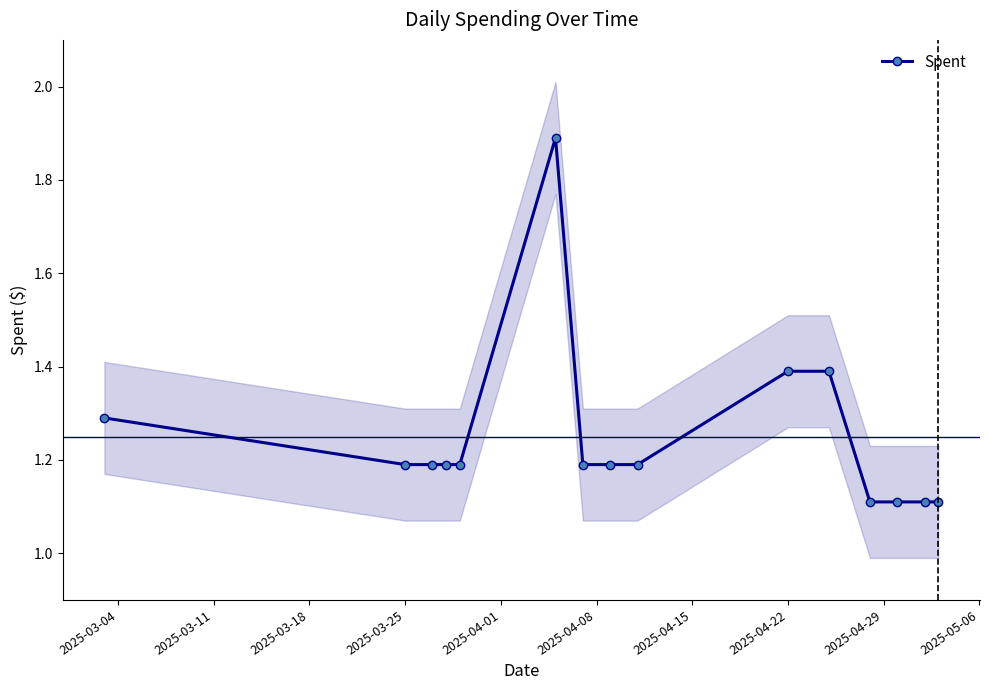

How many Spent values are between 1 and 2?

15